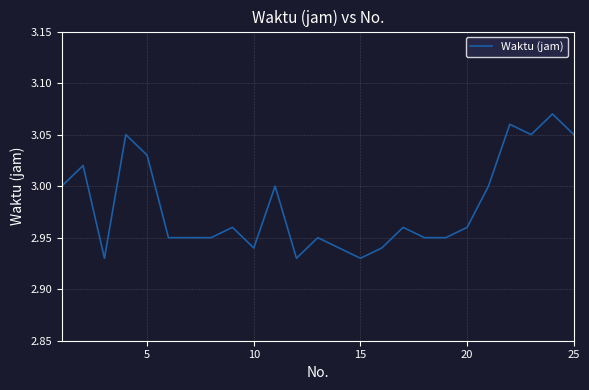

What is the difference between the second highest and second lowest values?

0.1